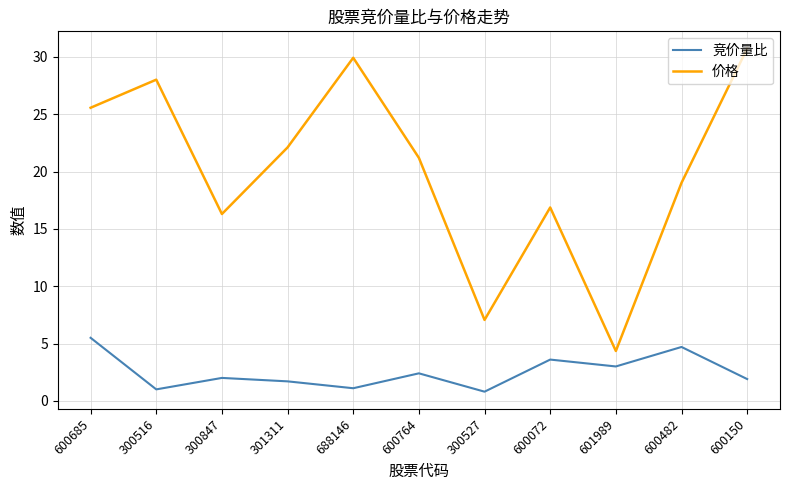

True or false: 价格 and 竞价量比 intersect in this chart.

False